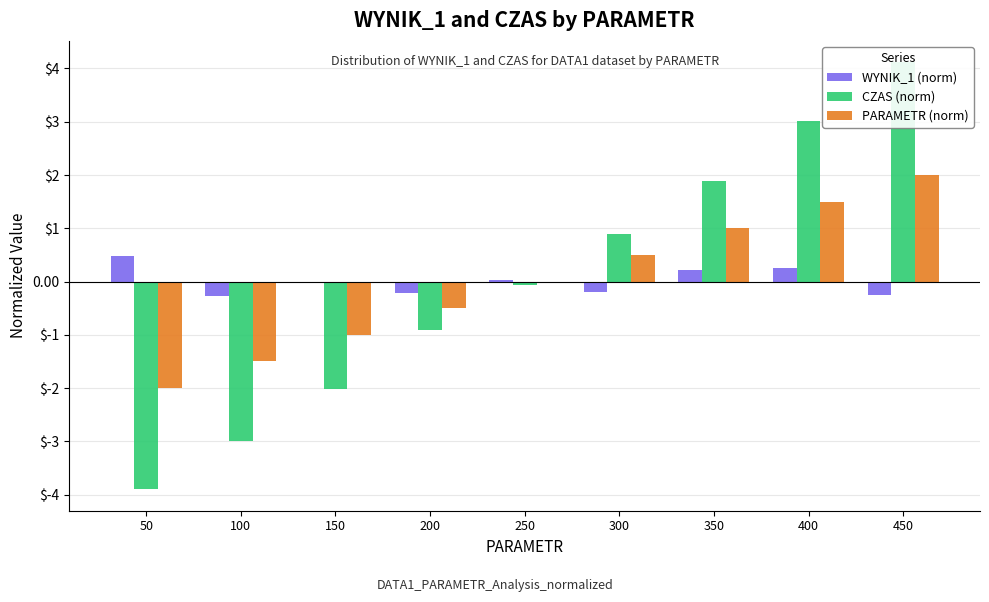

What are all the series names shown in the legend?

WYNIK_1 (norm), CZAS (norm), PARAMETR (norm)